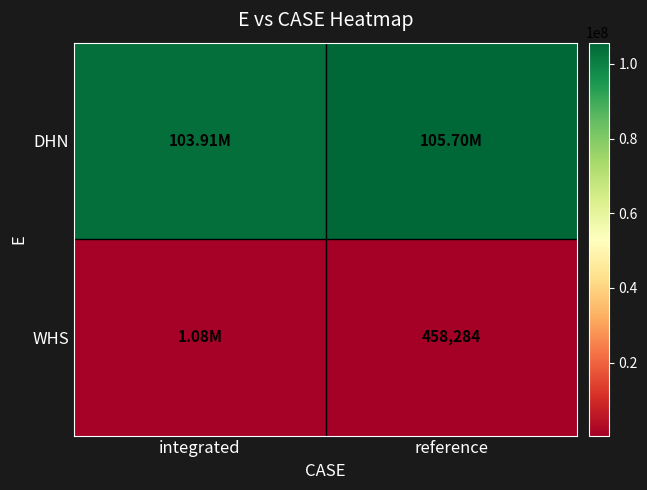

The value of WHS at integrated is 1075450.0. True or false?

True